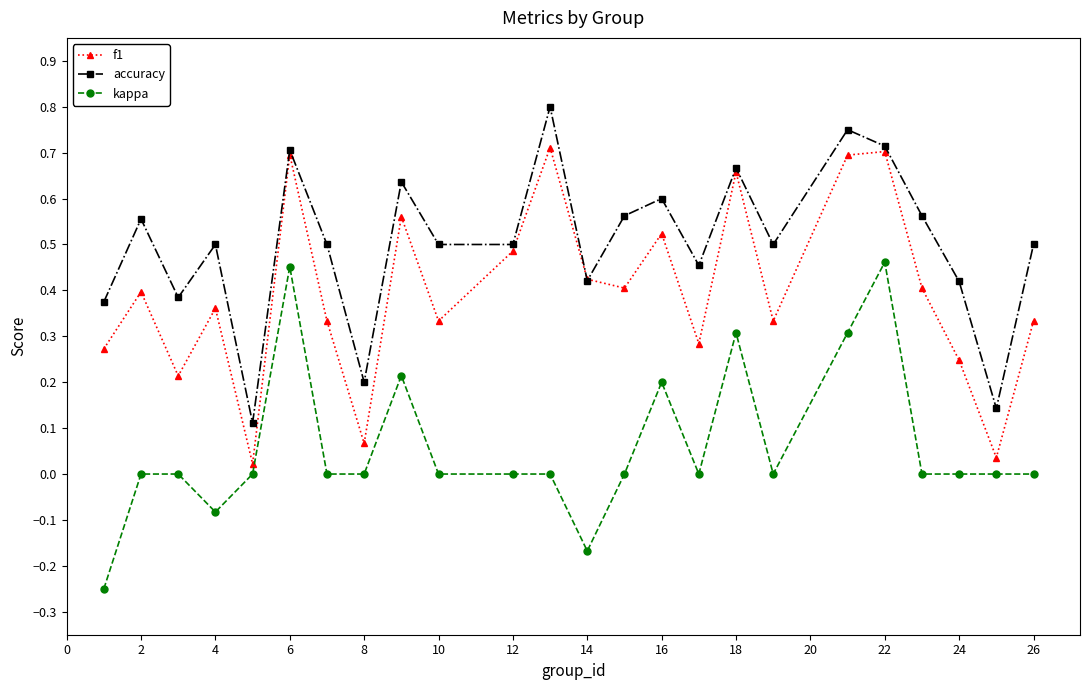

True or false: accuracy and kappa cross at least once.

False